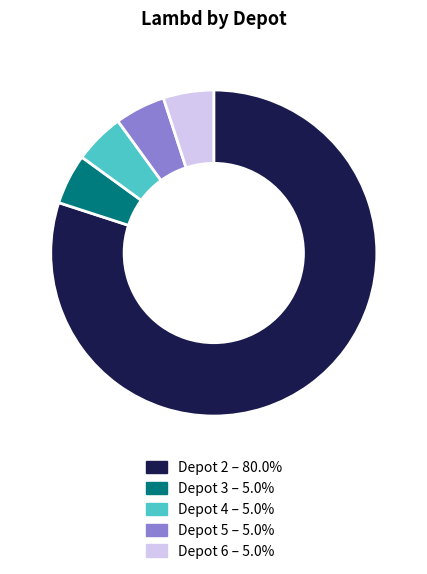

Is the sum of Depot 6 – 5.0% and Depot 4 – 5.0% greater than half?

No